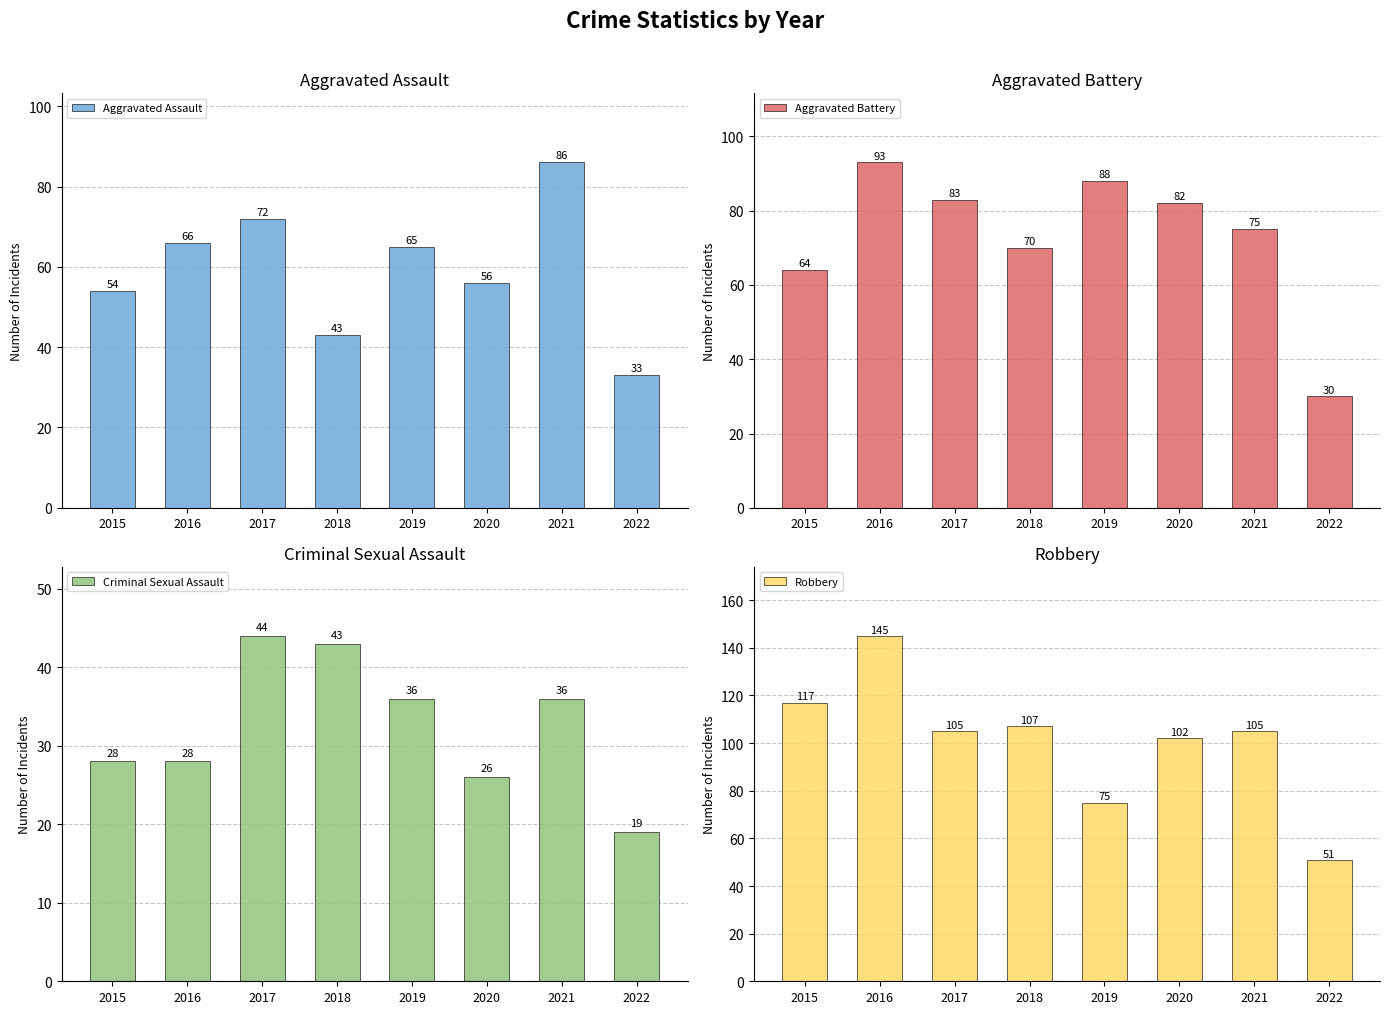

Read the Robbery value at 2020, to the nearest 10.

100